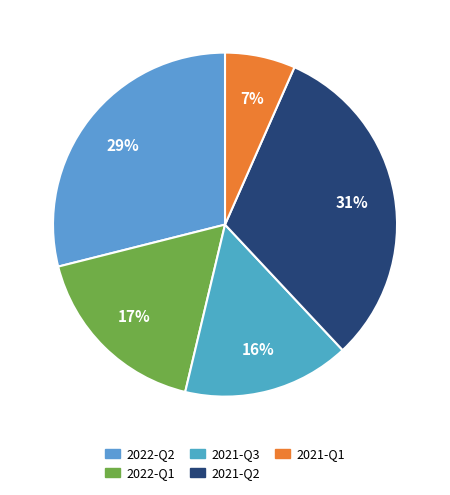

Which has a higher value, 2021-Q1 or 2021-Q3?

2021-Q3